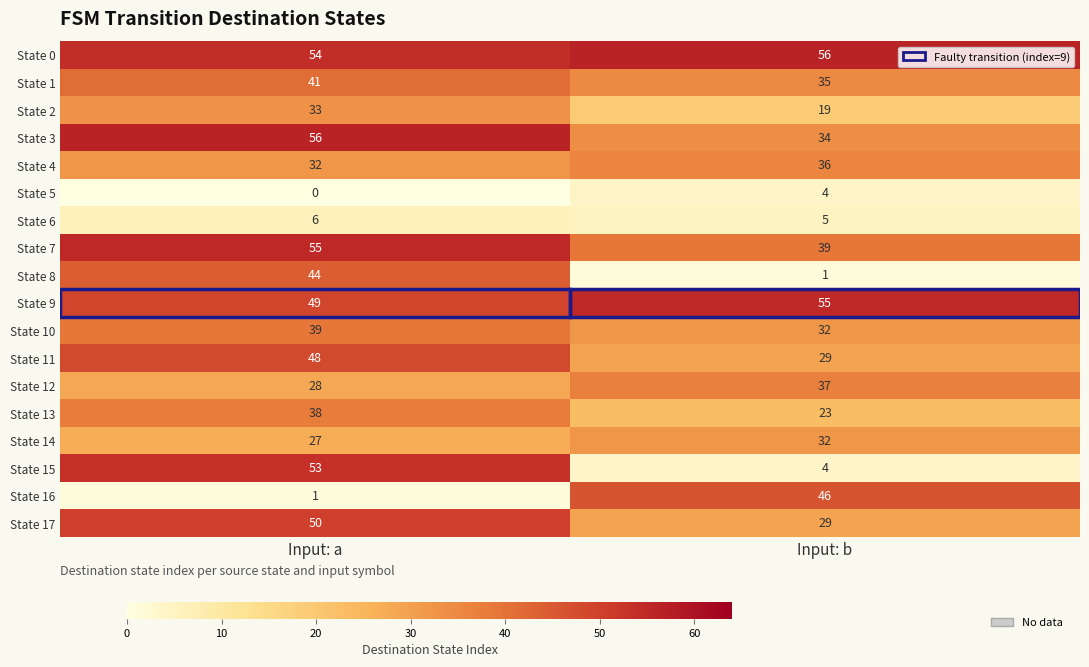

What is the average value of the State 17 series?

40